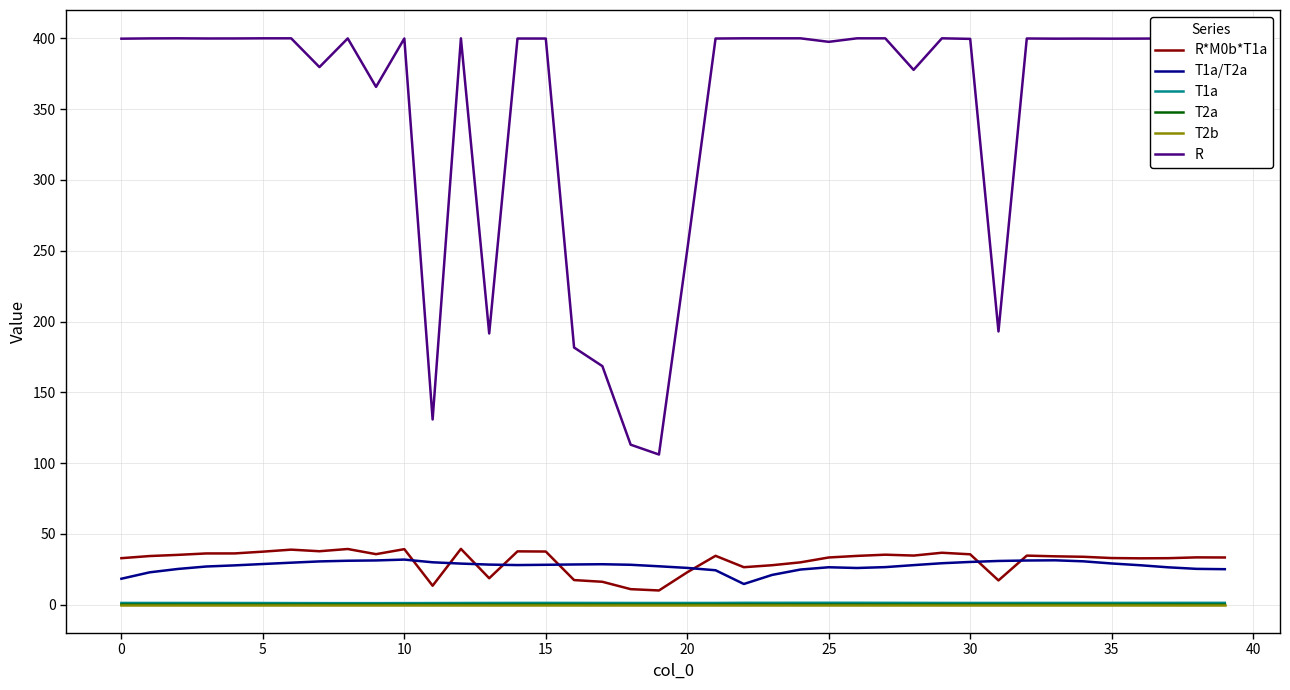

What is the maximum value shown in the chart?

400.0